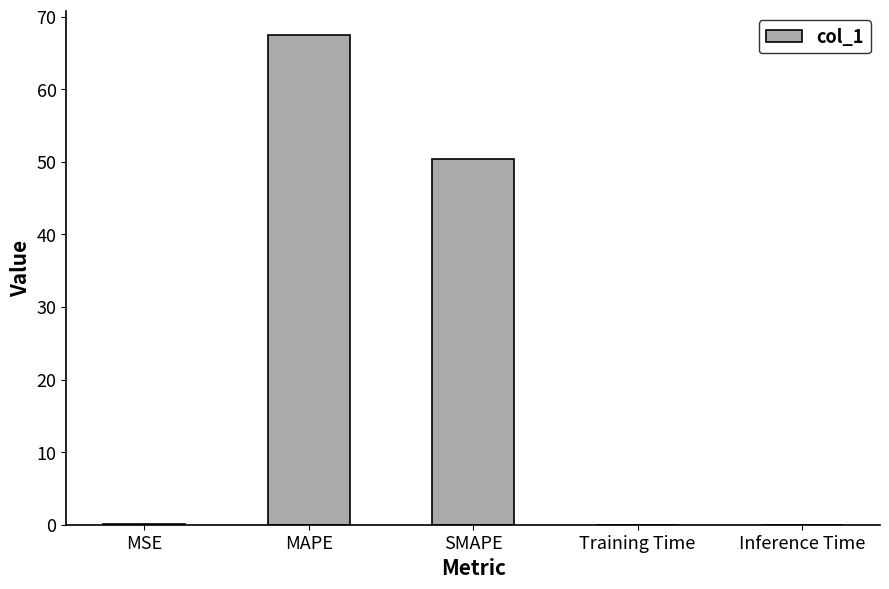

Between MAPE and Inference Time, which is larger?

MAPE